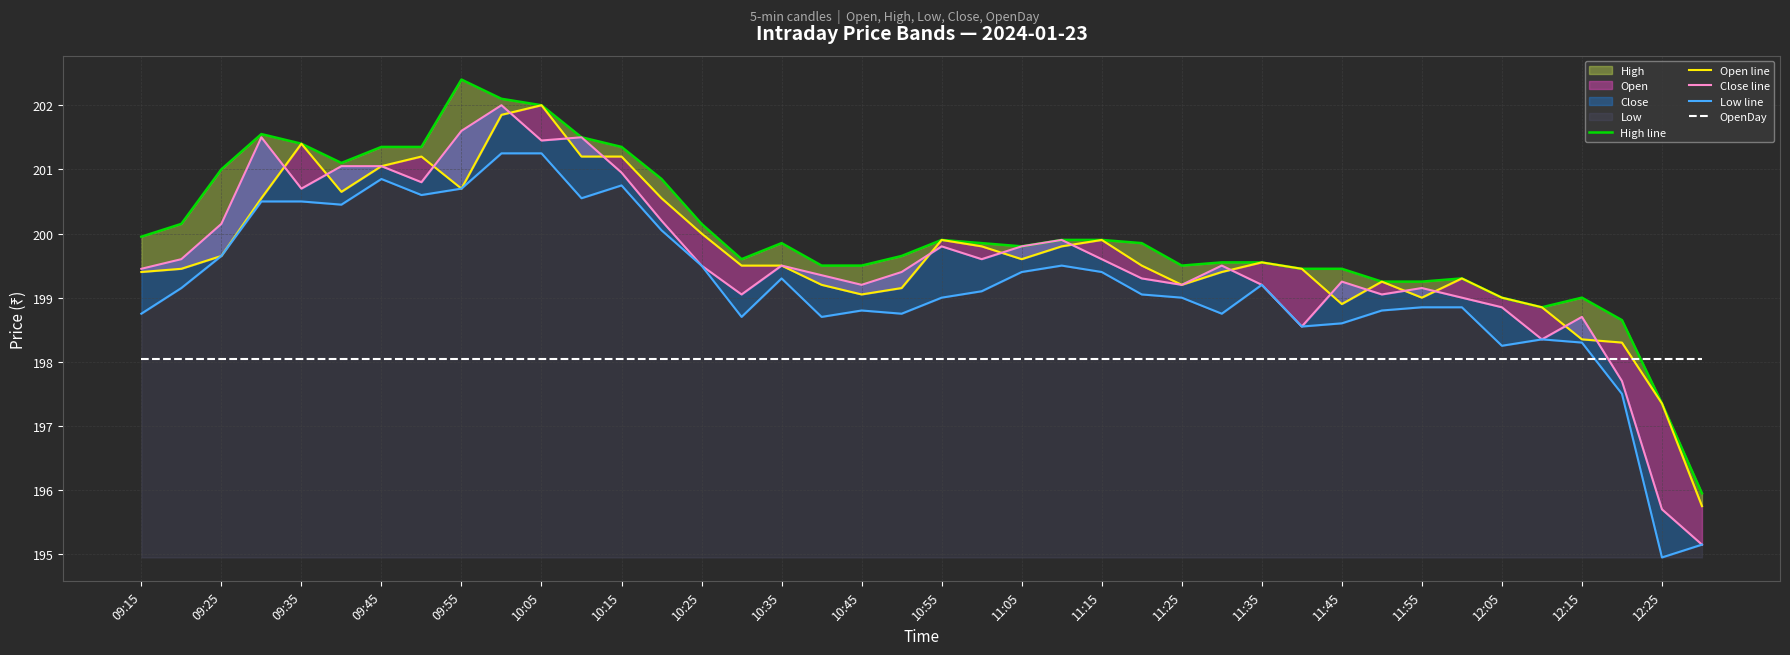

Where does the High line series first go above 199?

09:15